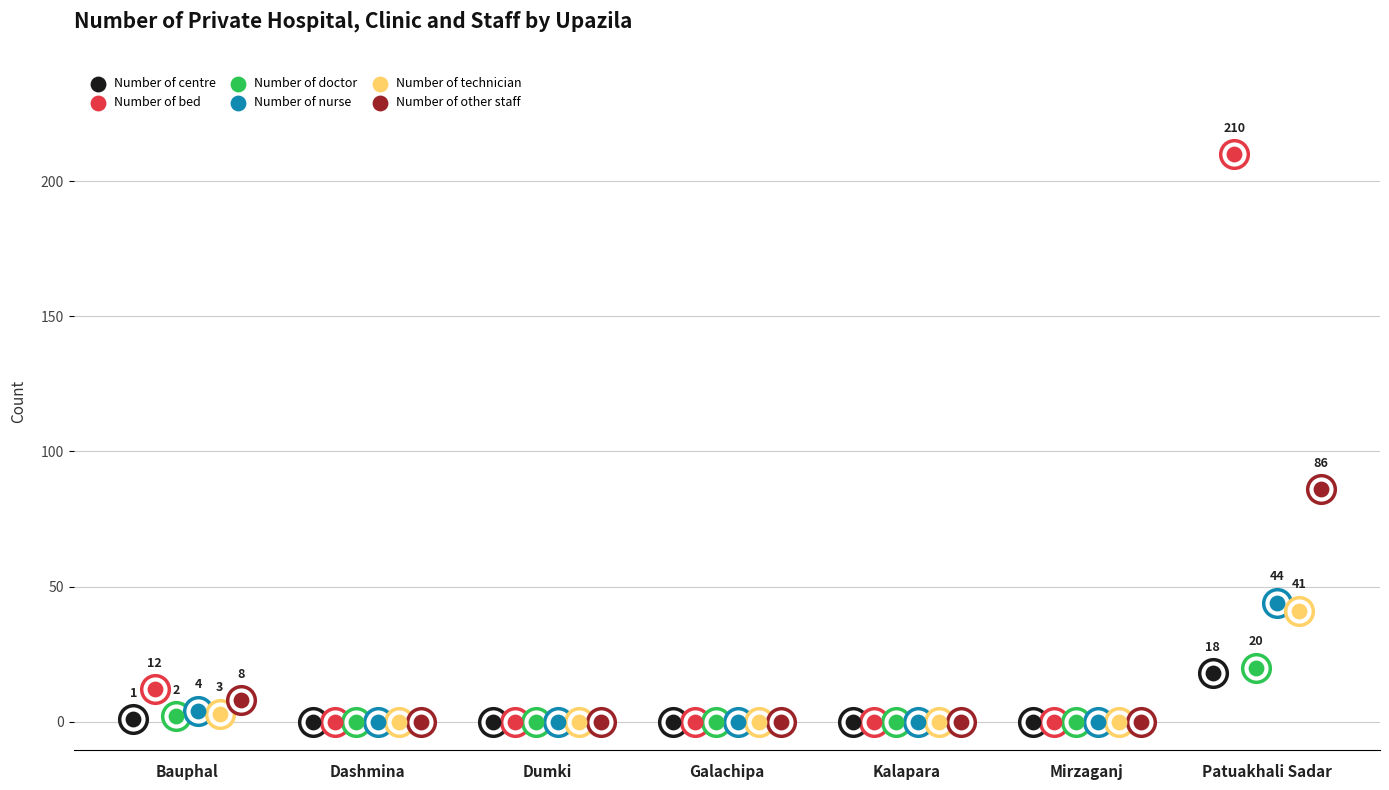

At which category is the sum across all series the highest?

Patuakhali Sadar